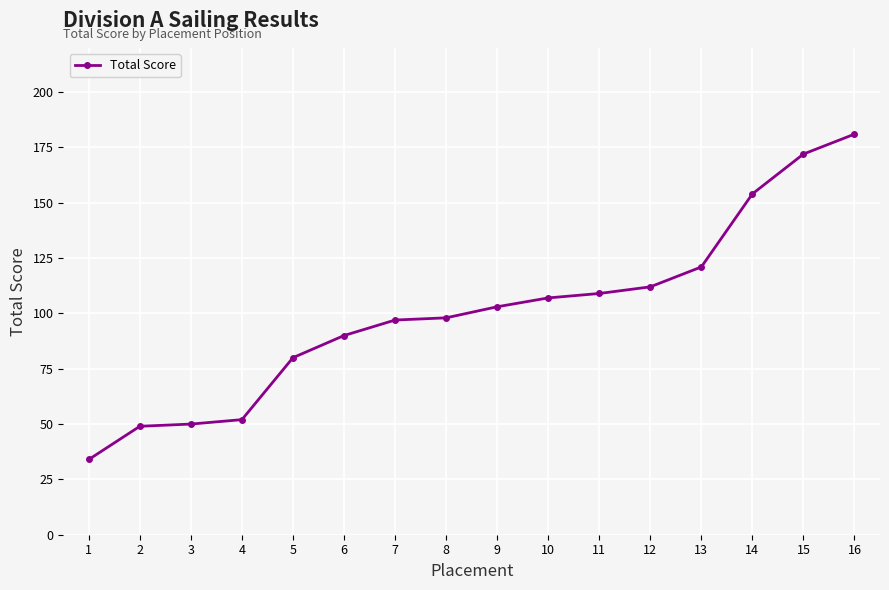

The chart shows a value of 49 at 2. True or false?

True